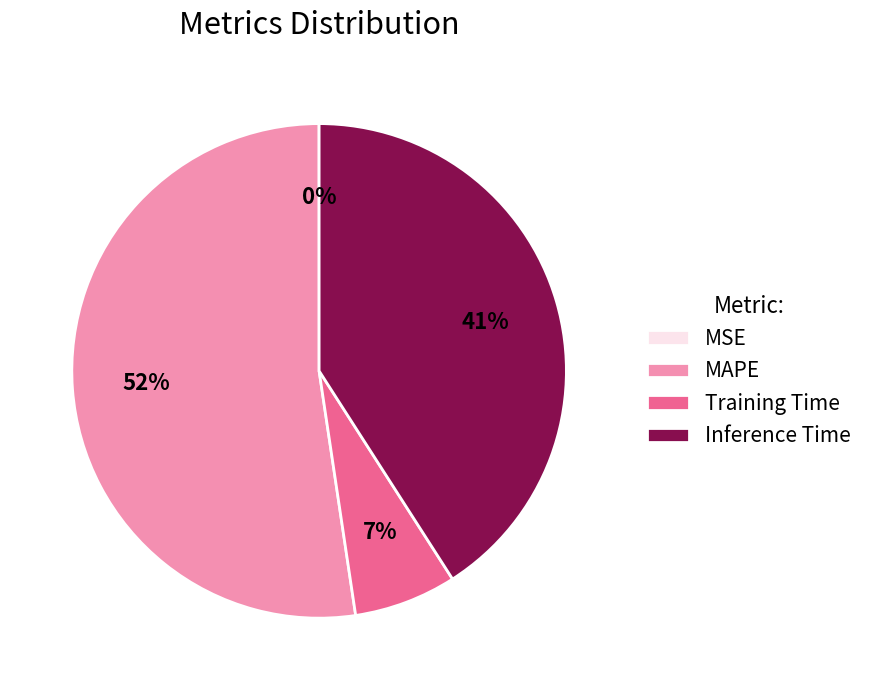

Which slice is the largest?

MAPE